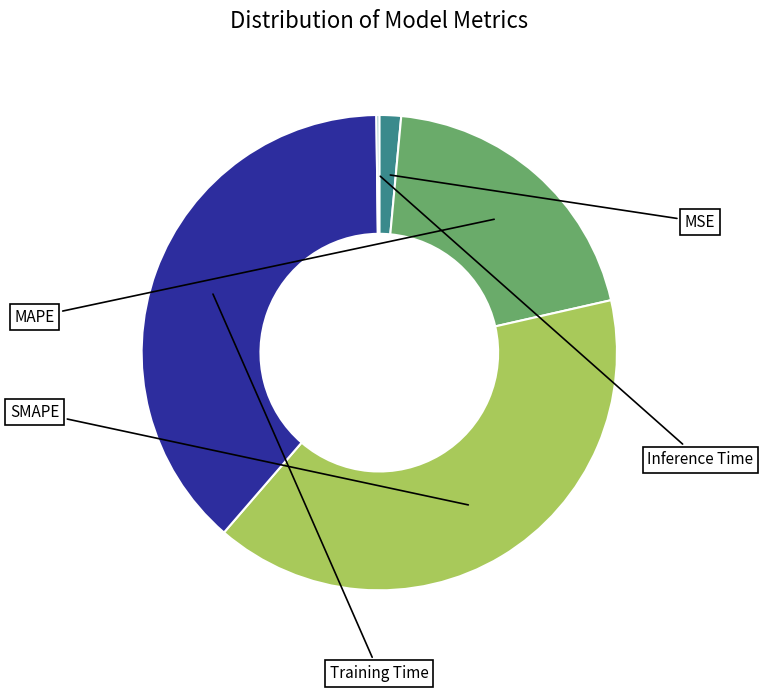

What percentage is the MAPE slice, to the nearest percent?

20%